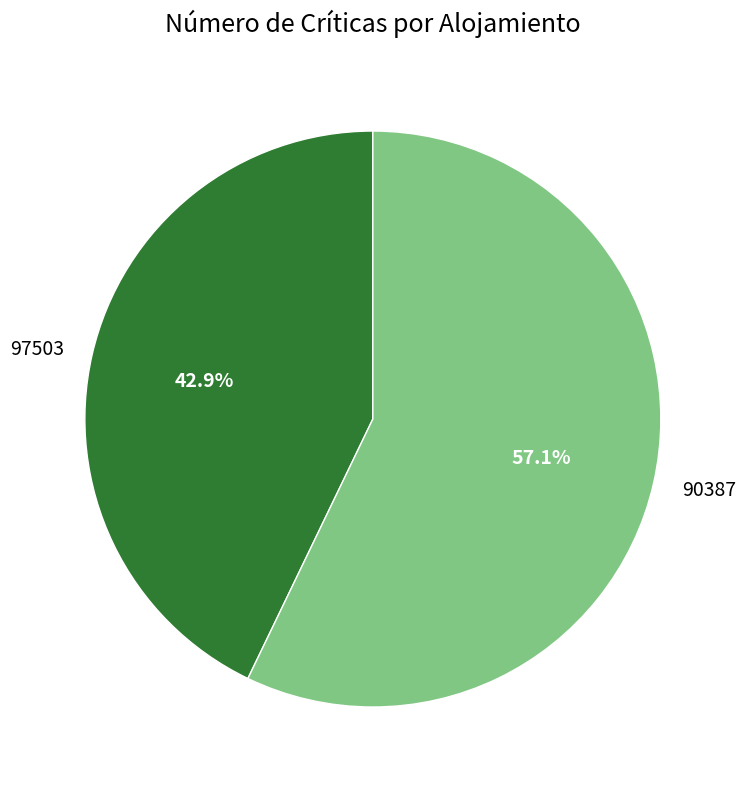

Which category has the biggest portion of the pie?

90387